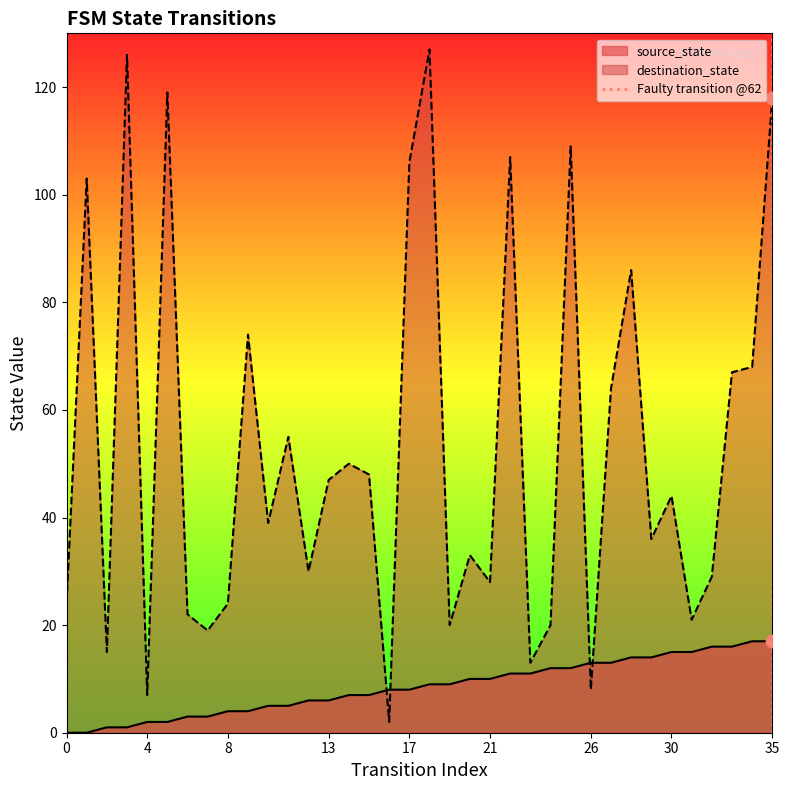

What is the highest value of the destination_state series?

127